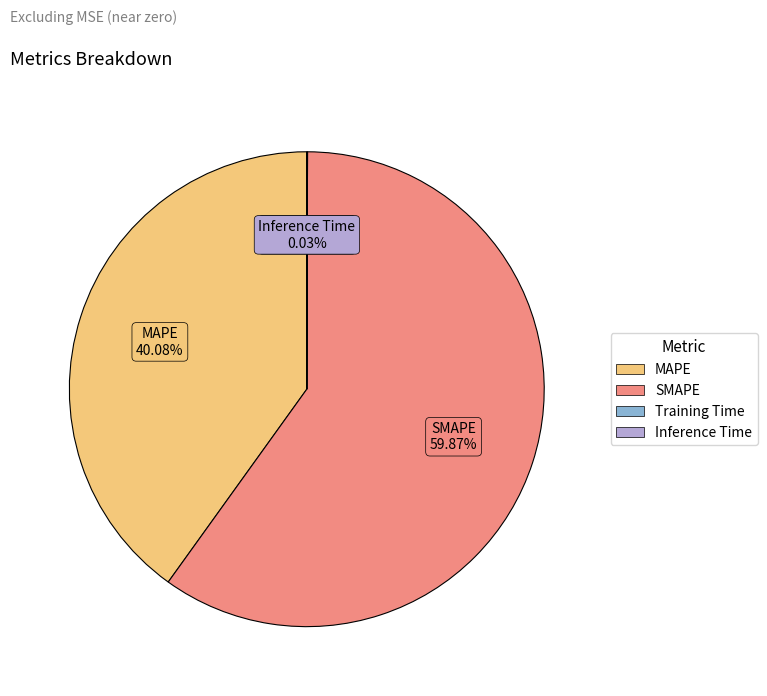

Combined, do MAPE and SMAPE account for over 50%?

Yes